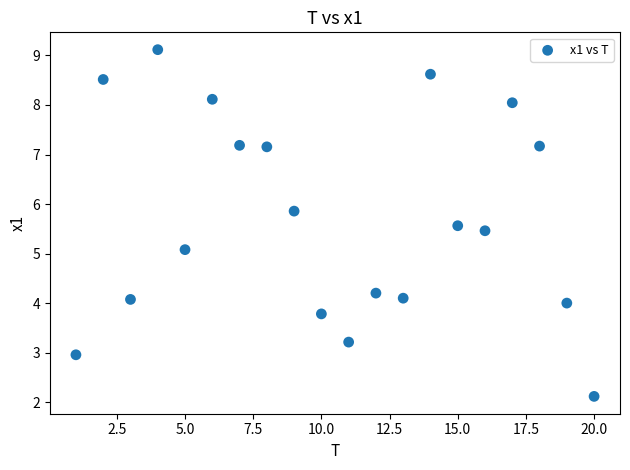

What Y value in the scatter plot is closest to 5?

5.1